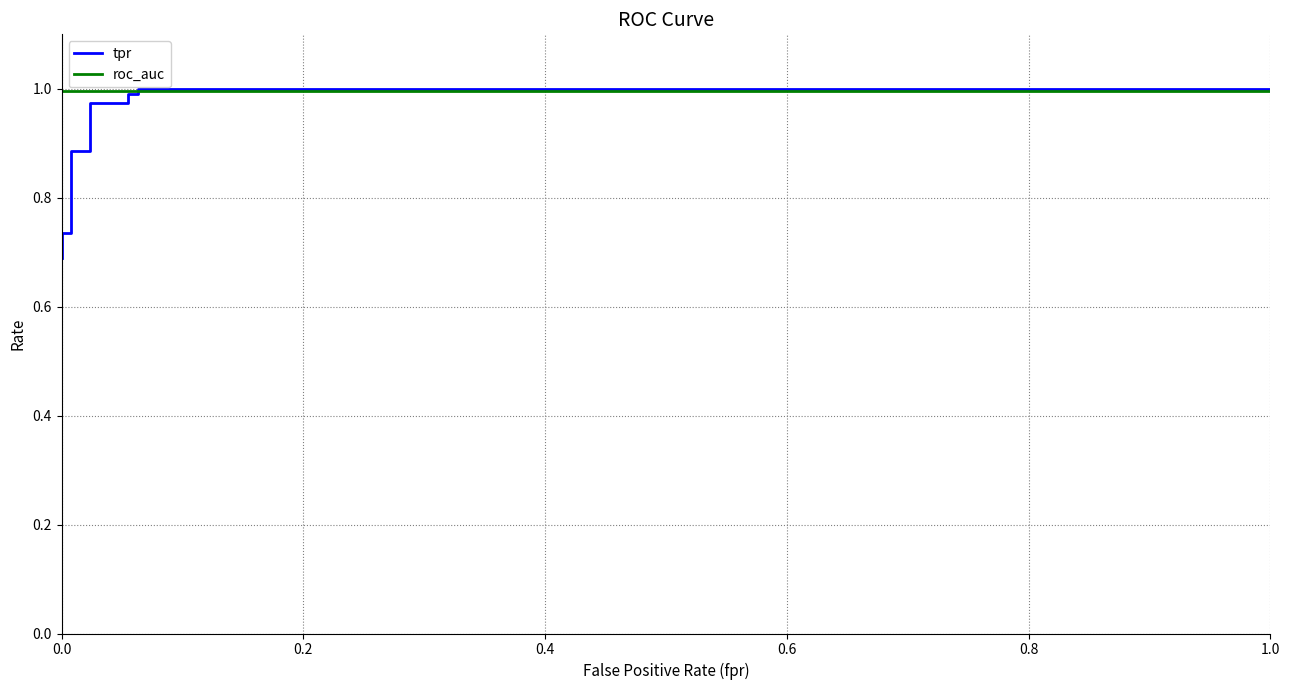

Does the chart display data point markers on the line(s)?

No